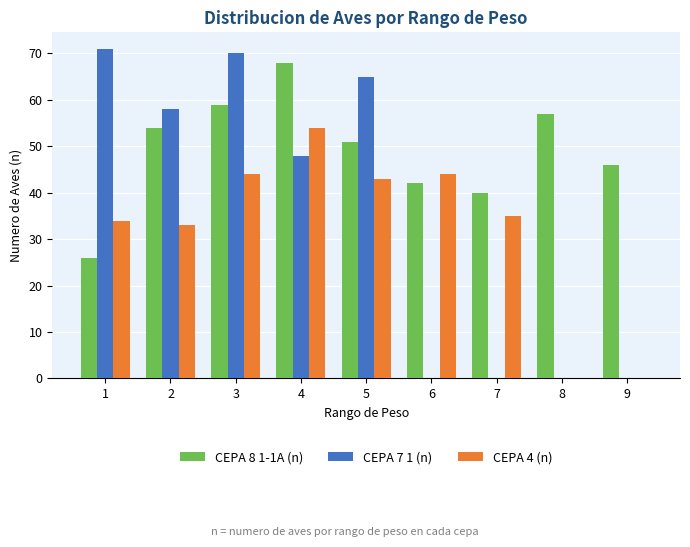

How many groups of bars are there?

9